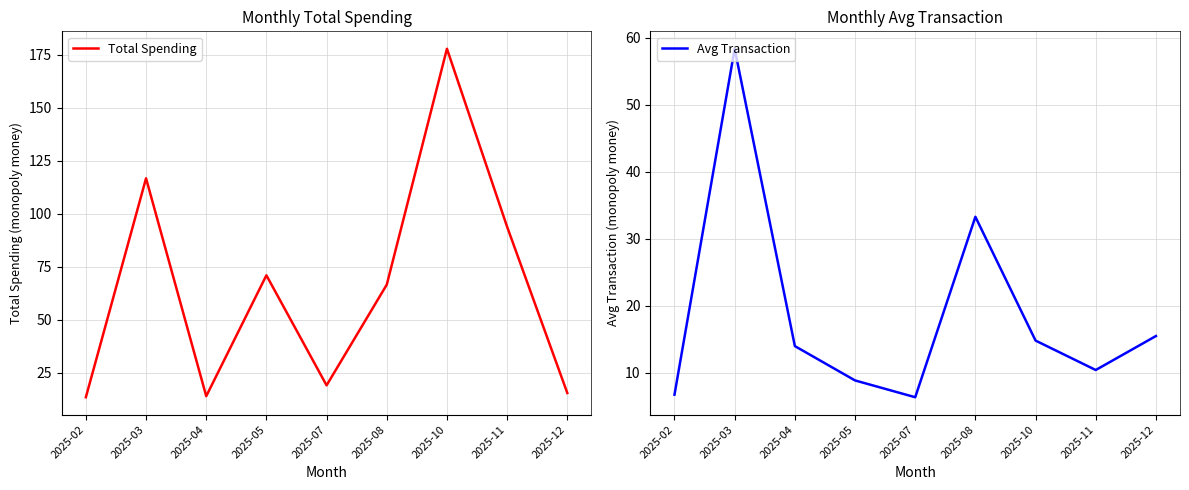

What is the difference between the highest and lowest values at 2025-07?

12.7